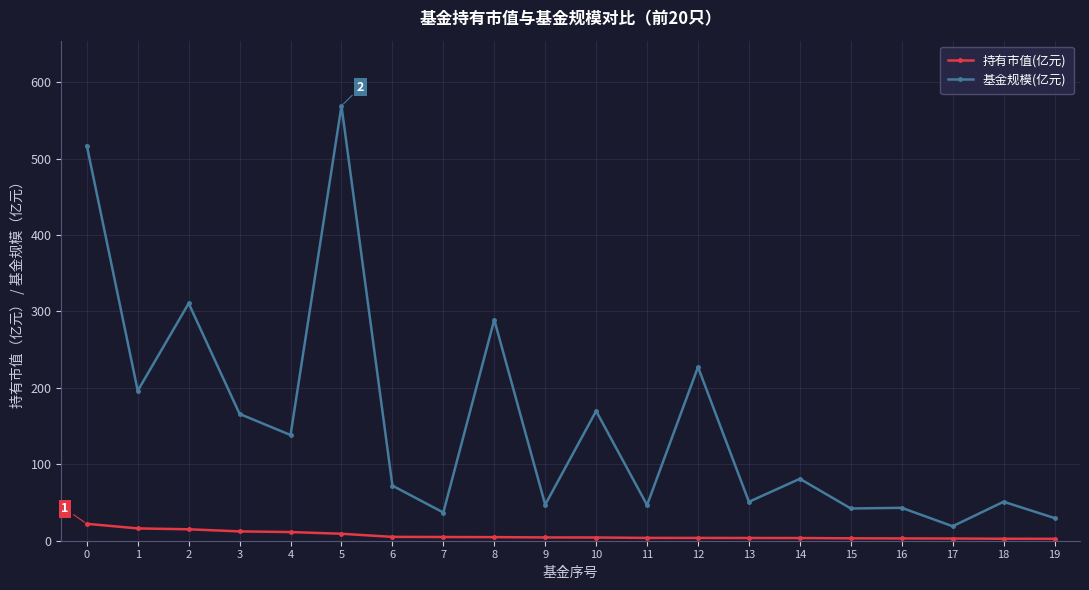

What is the value of the 基金规模(亿元) point at the 1st from the left?

516.9